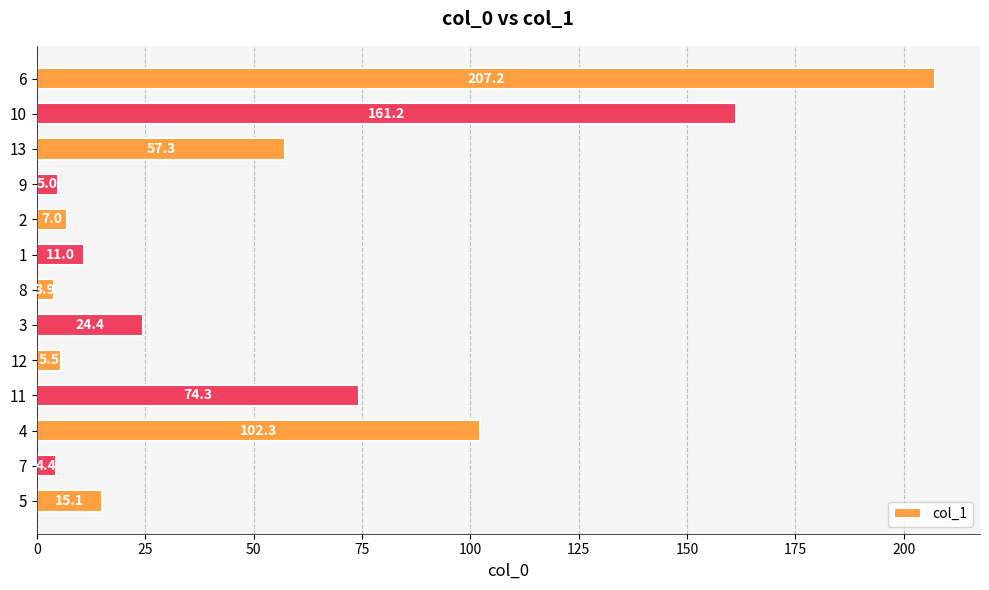

Rank the categories by value from highest to lowest.

6, 10, 4, 11, 13, 3, 5, 1, 2, 12, 9, 7, 8